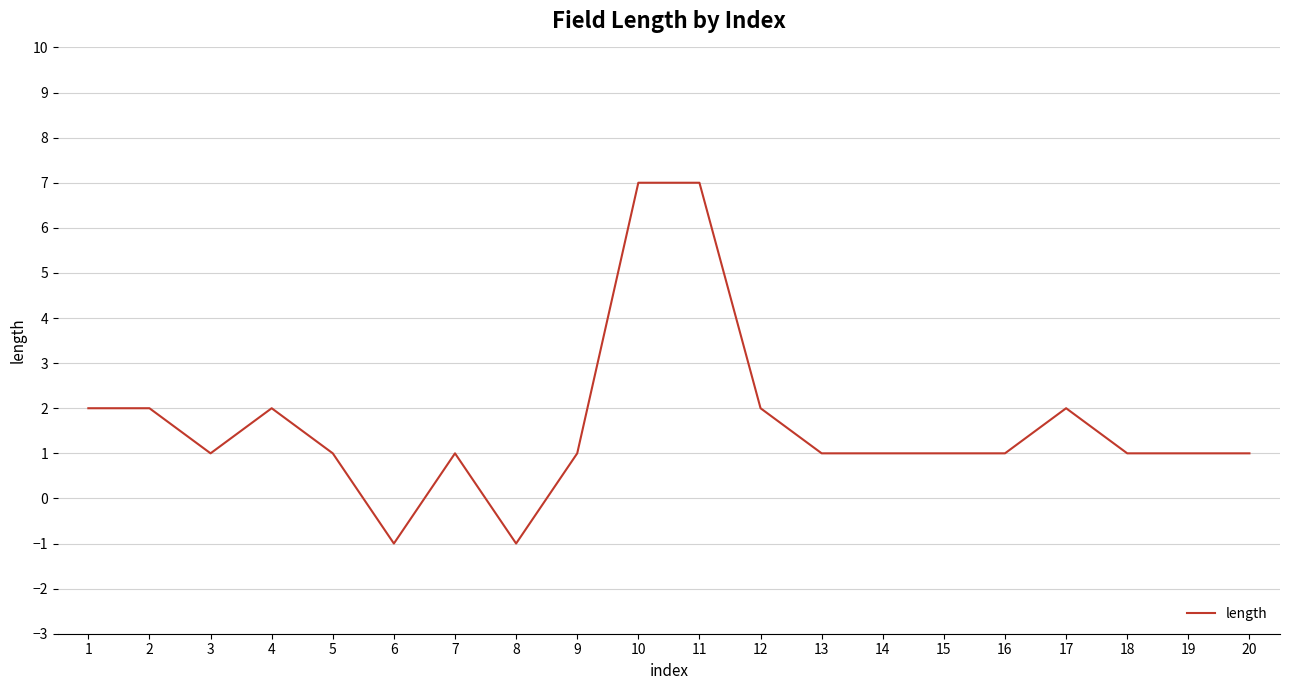

True or false: the data shows -1 at 8.

True